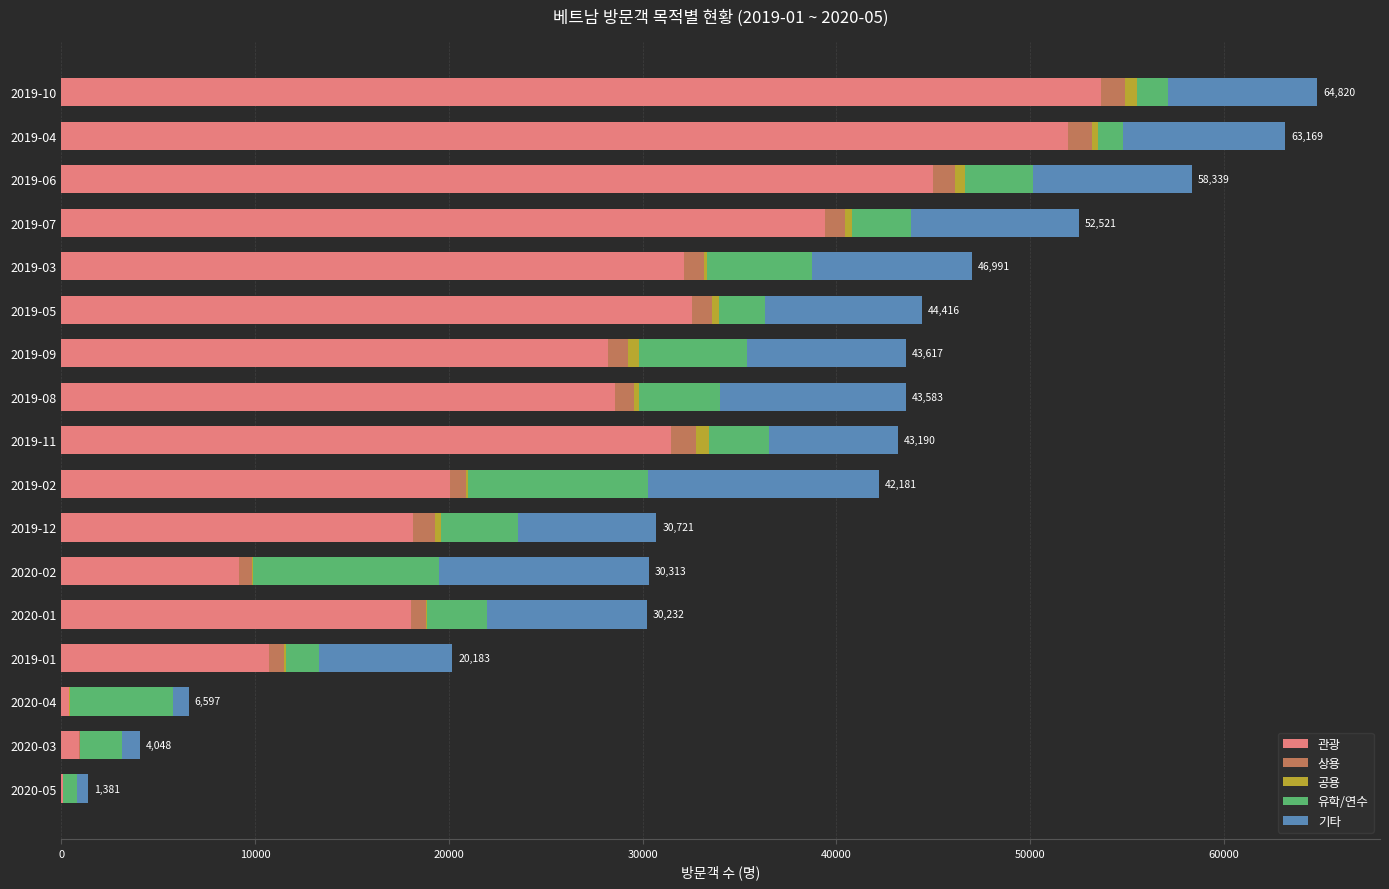

What is the sum of all 관광 values?

420522